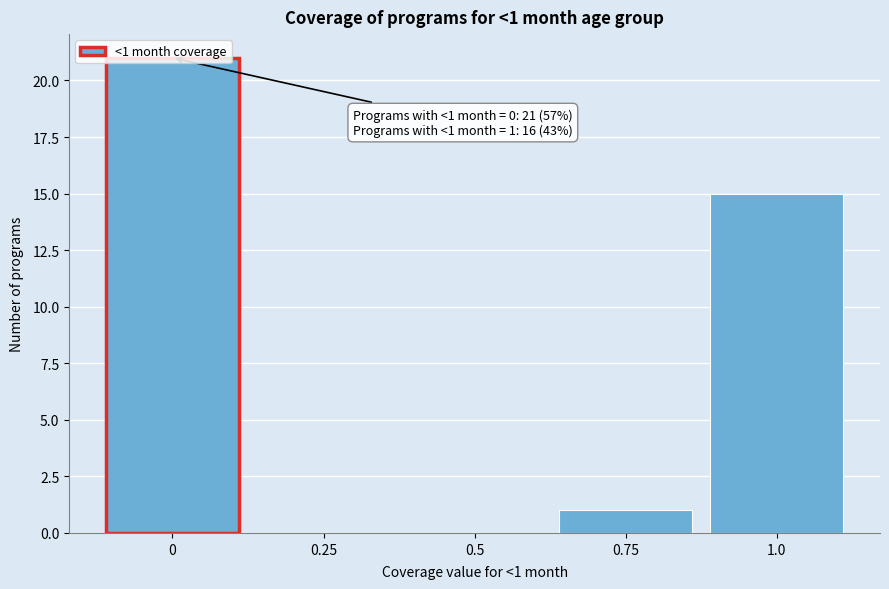

What is the sum of all values?

37